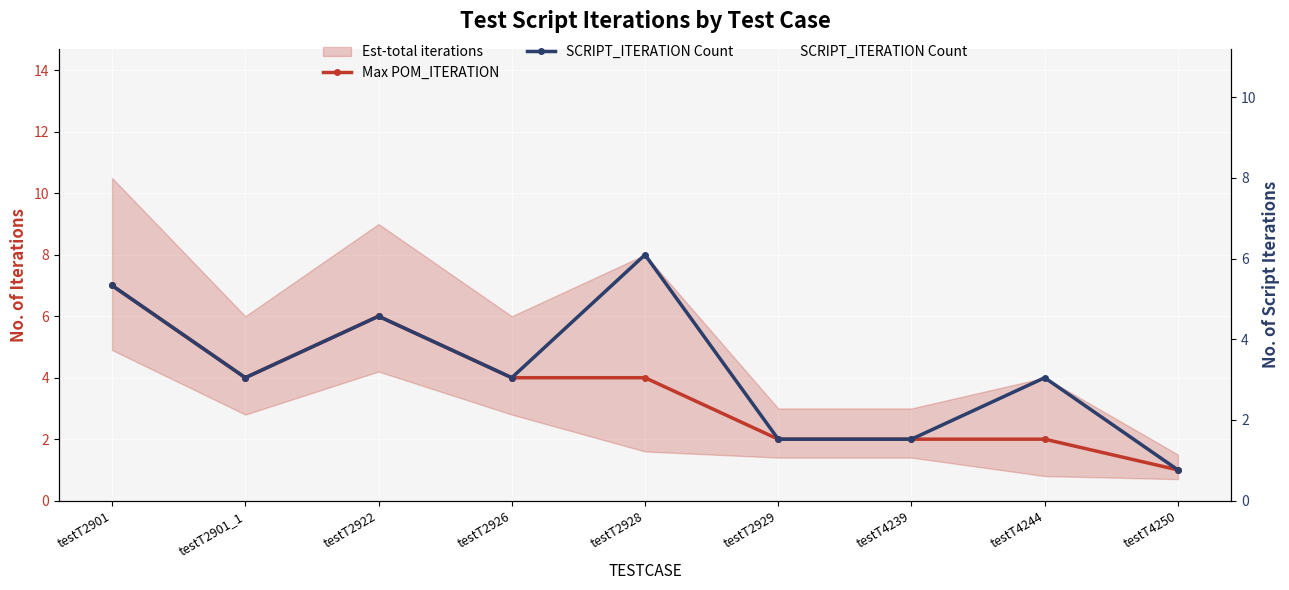

Is it true that Max POM_ITERATION equals 4 at testT2926?

True